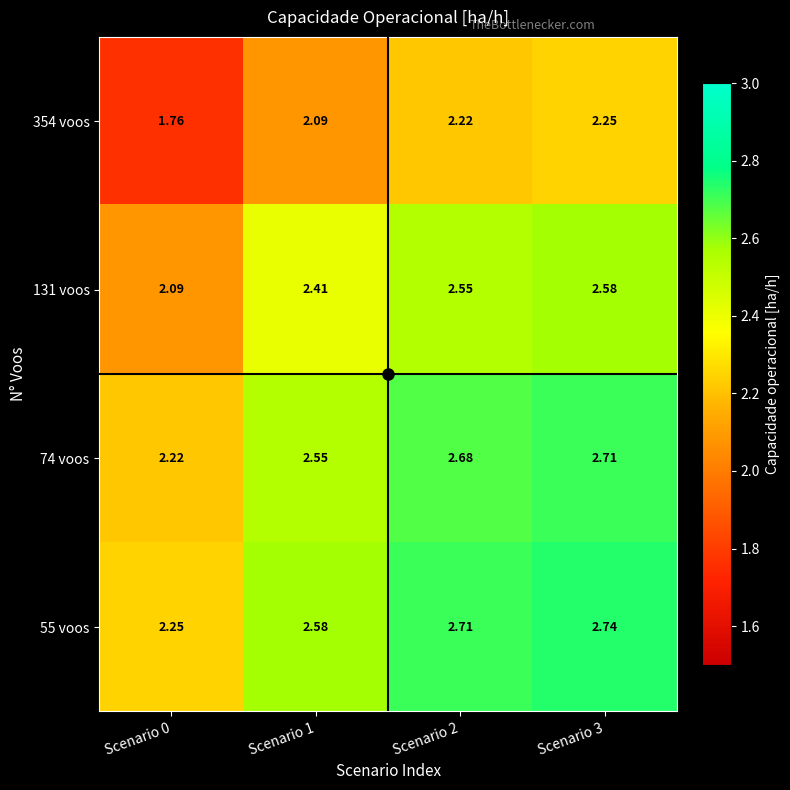

Is the value of 131 voos at Scenario 1 greater than the value of 354 voos at Scenario 2?

Yes